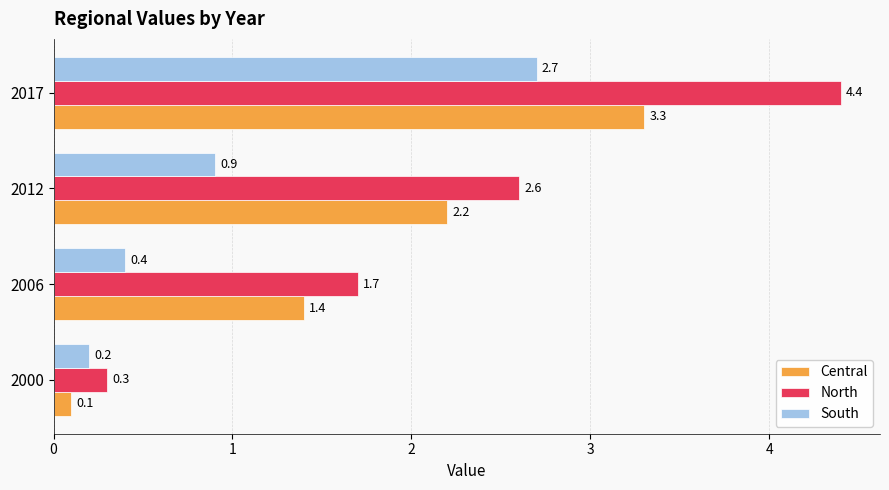

What is the highest value of the Central series?

3.3